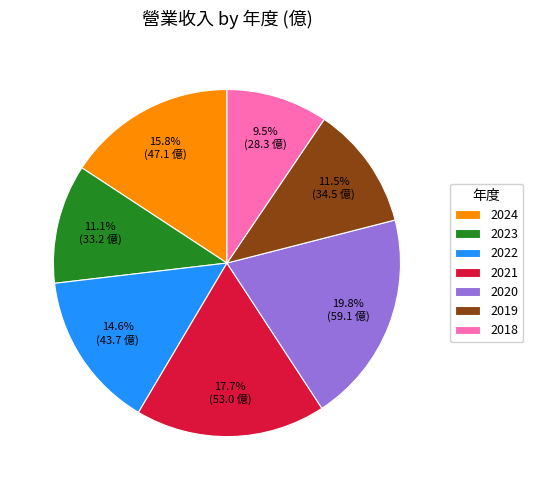

To the nearest percent, what is the difference between the 2021 and 2020 slice percentages?

2%